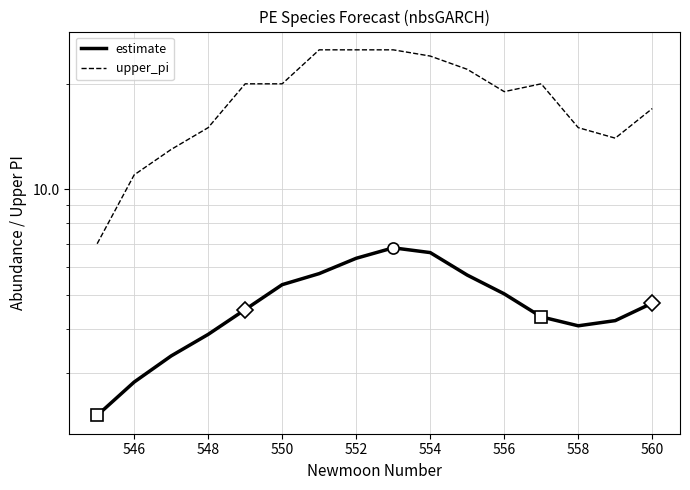

What is the lowest value of the estimate series?

2.3